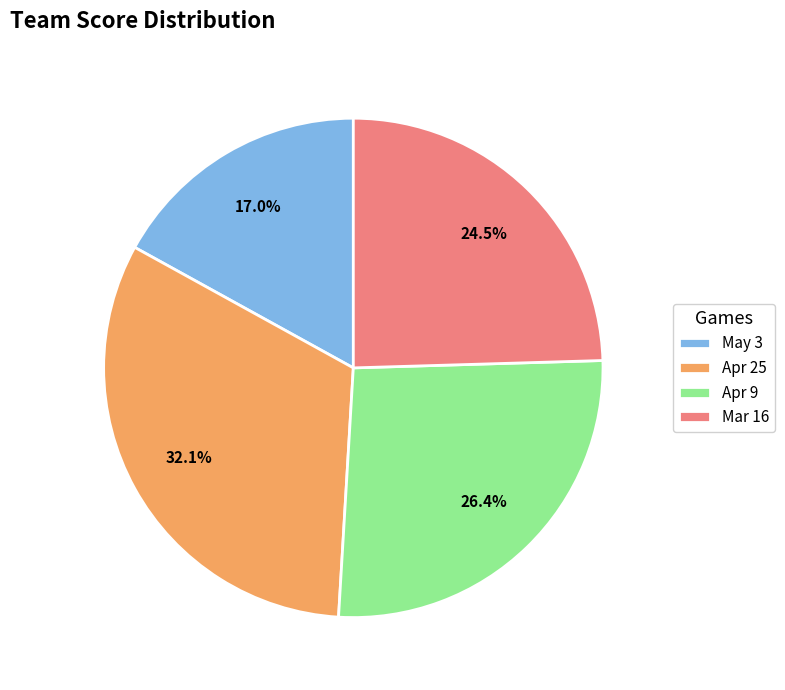

What percentage is the May 3 slice, to the nearest percent?

17%